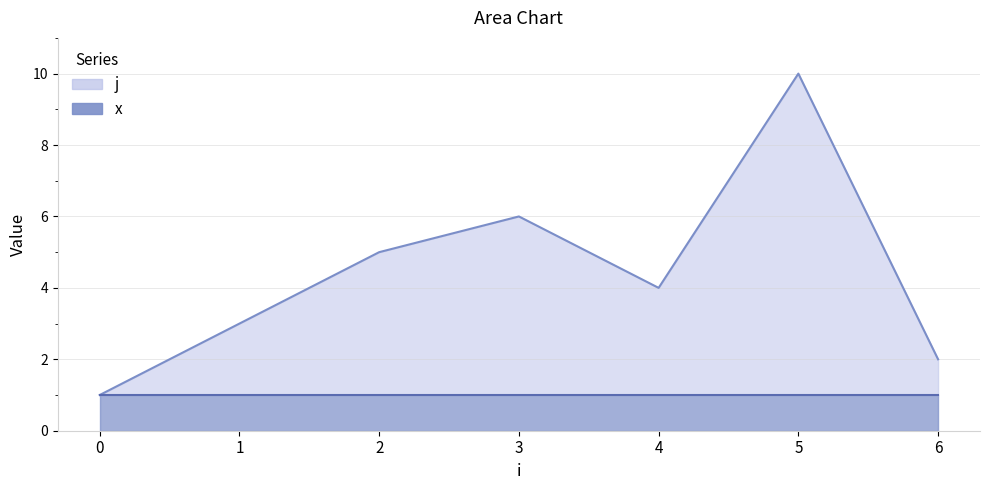

Rank the categories by value from highest to lowest.

5, 3, 2, 4, 1, 6, 0